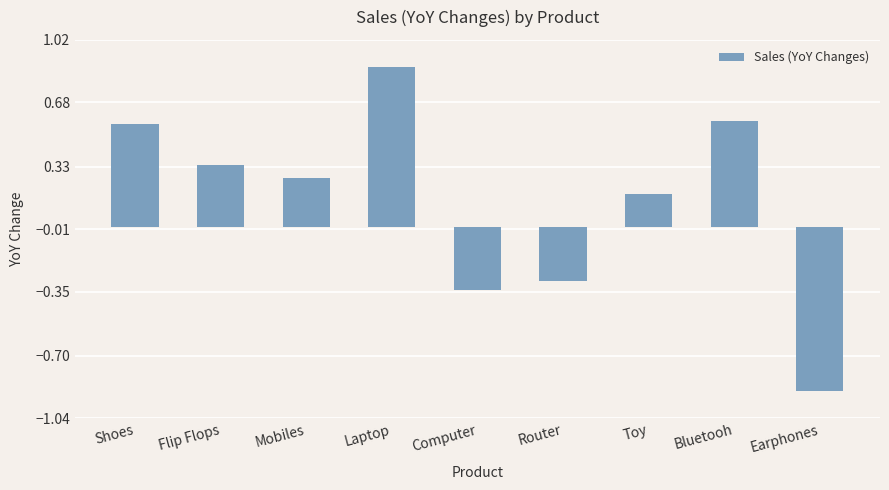

Which category has the lowest value across all series?

Earphones